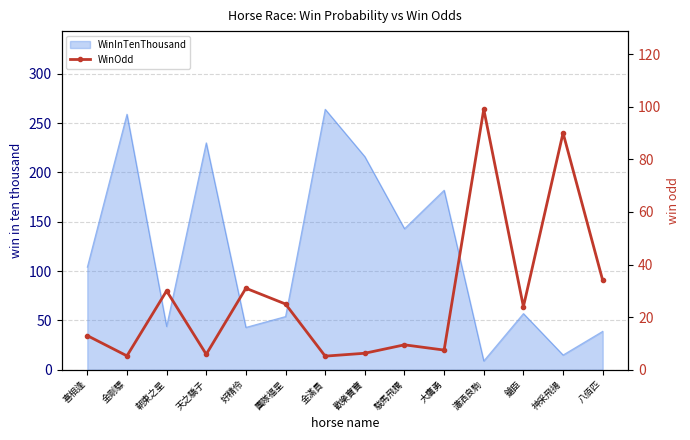

How many points are lower than both their immediate neighbors (excluding endpoints)?

5